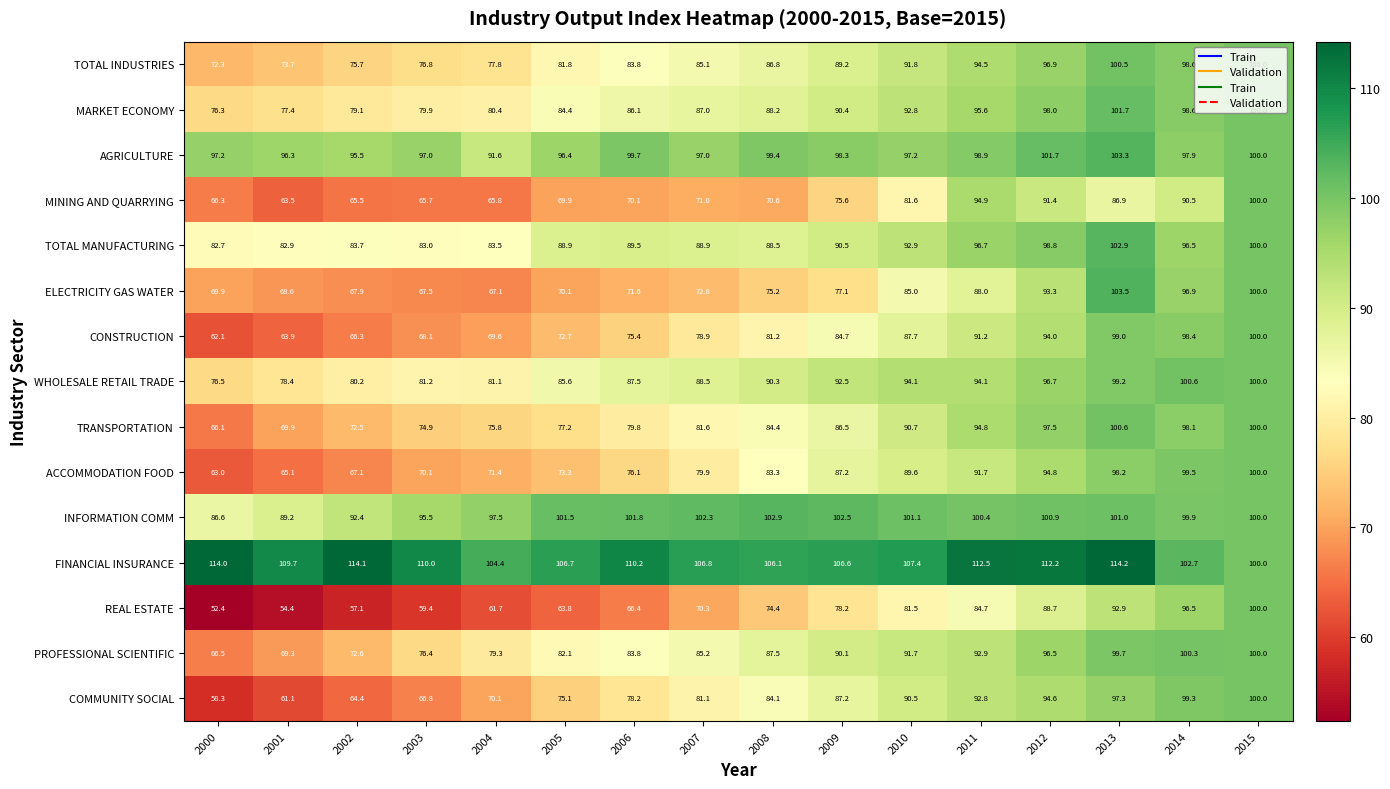

What is the spread (max minus min) of values at 2014?

12.2